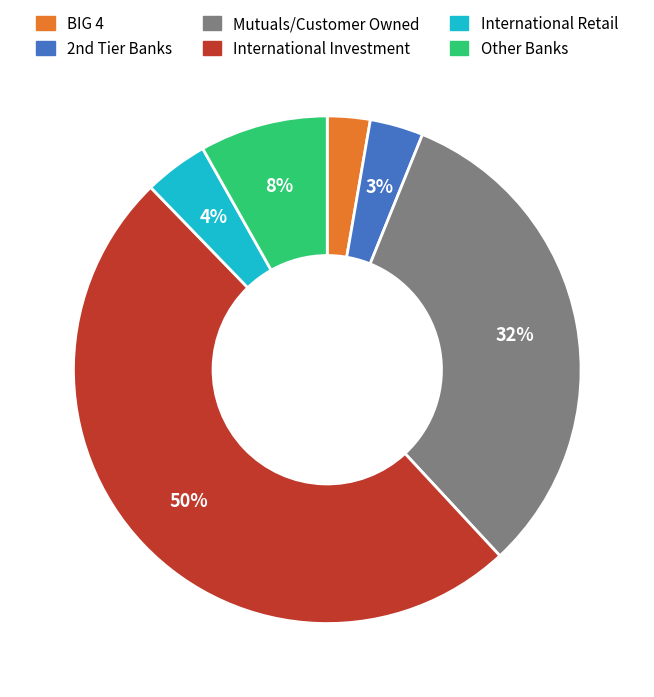

True or false: Other Banks accounts for 8% of the total.

True